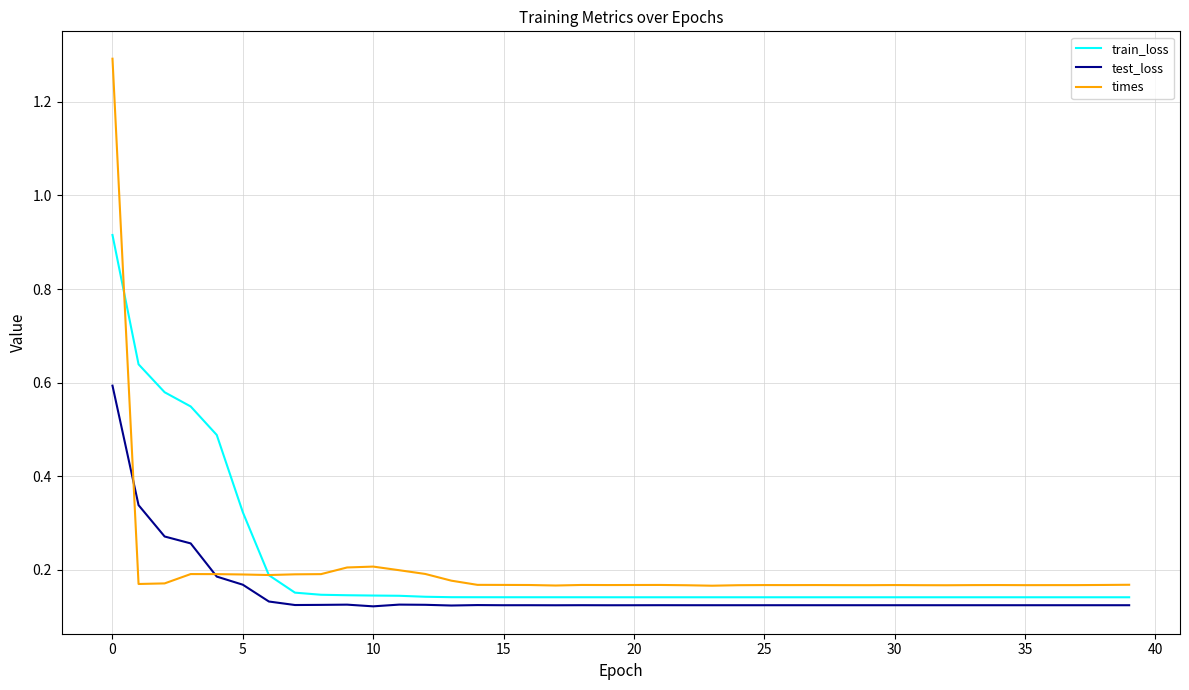

What is the maximum value for times?

1.3